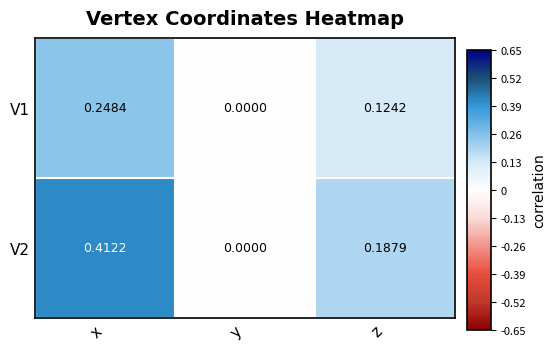

Which series has the widest spread of values?

V2